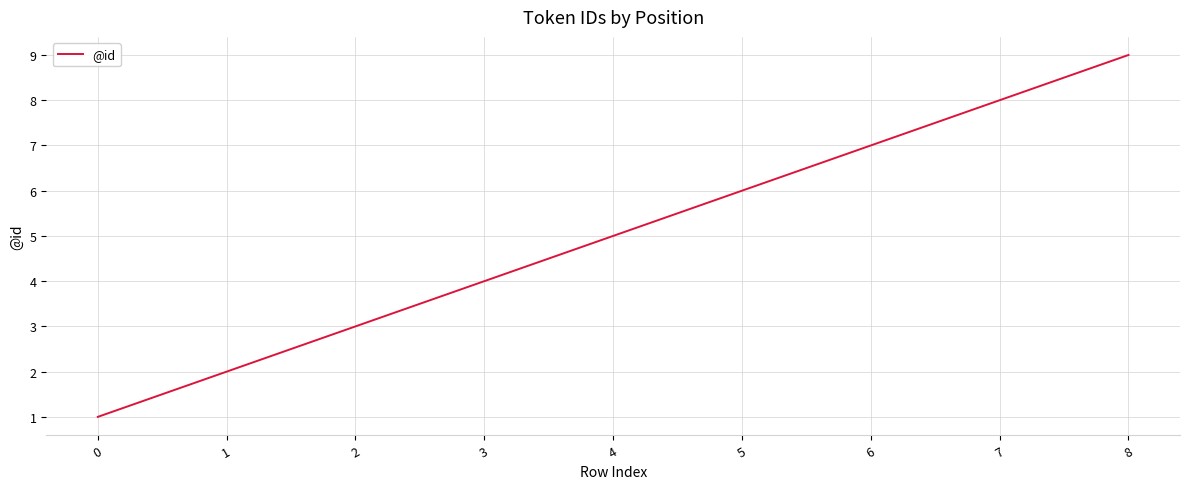

Reading left to right, extract all data points from this chart.

1	2	3	4	5	6	7	8	9